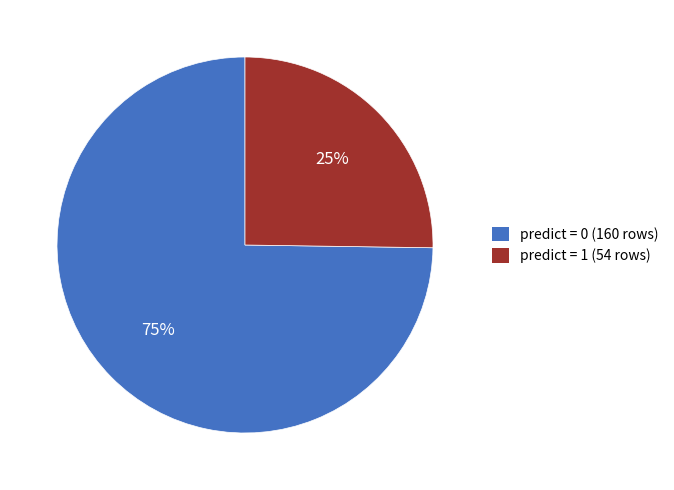

To the nearest percent, what is the difference between the largest and smallest slice percentages?

50%